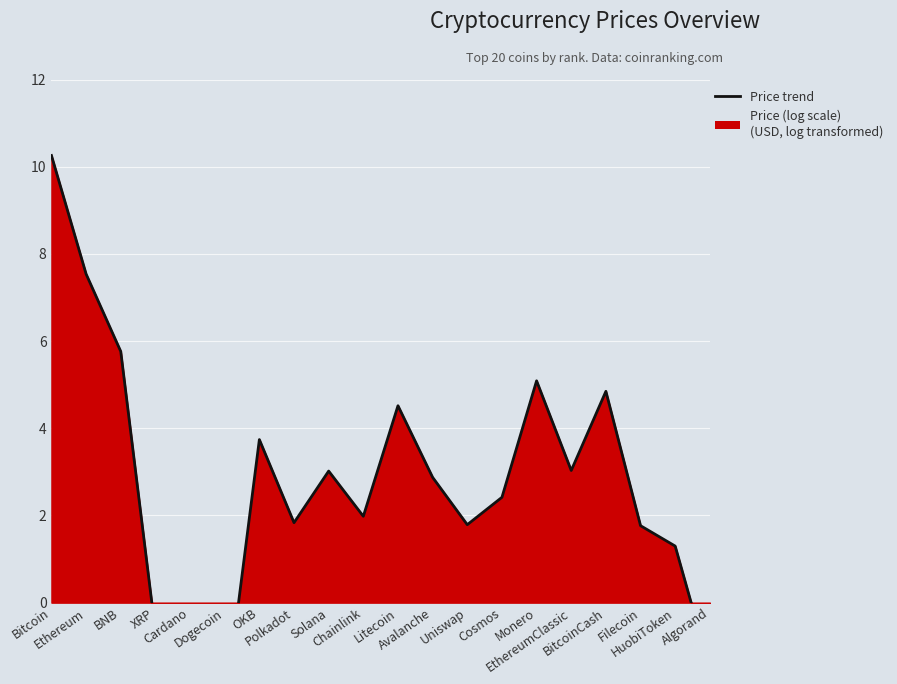

Reading left to right, what are all the values shown in this chart?

10.3	7.5	5.8	-0.7	-0.9	-2.5	3.7	1.8	3.0	2.0	4.5	2.9	1.8	2.4	5.1	3.0	4.8	1.8	1.3	-1.5